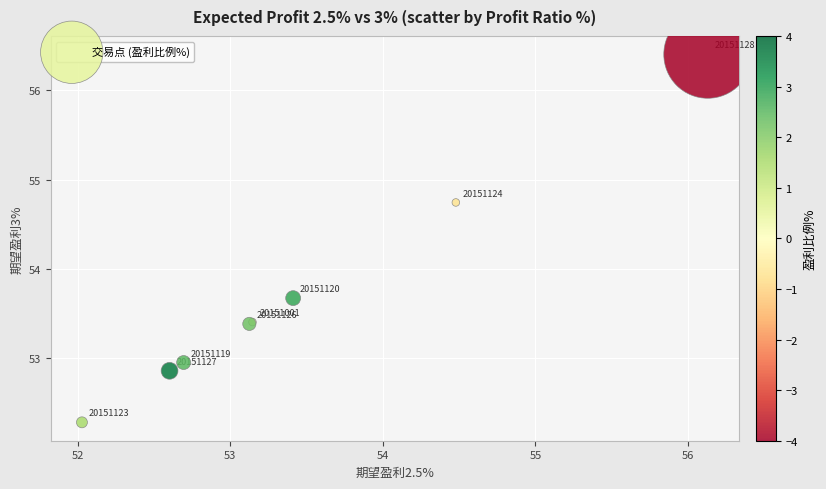

What Y value in the scatter plot is closest to 54?

53.7